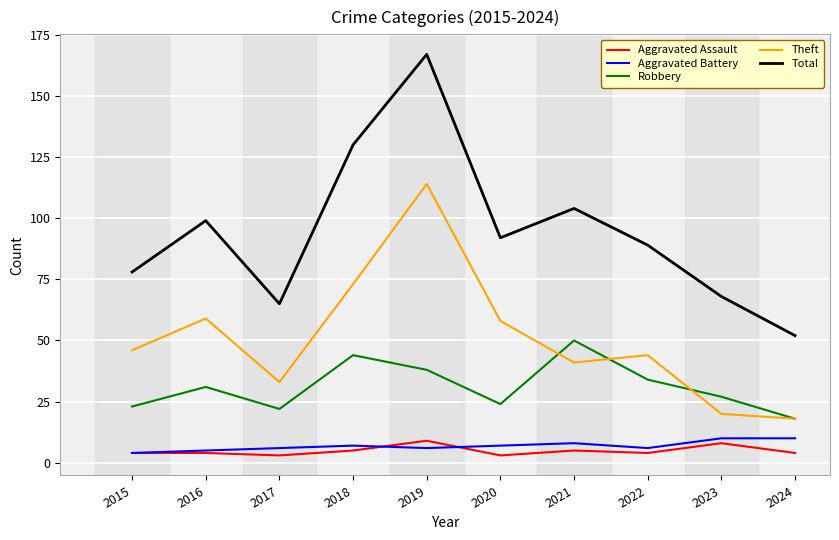

What is the sum of all Theft values?

506